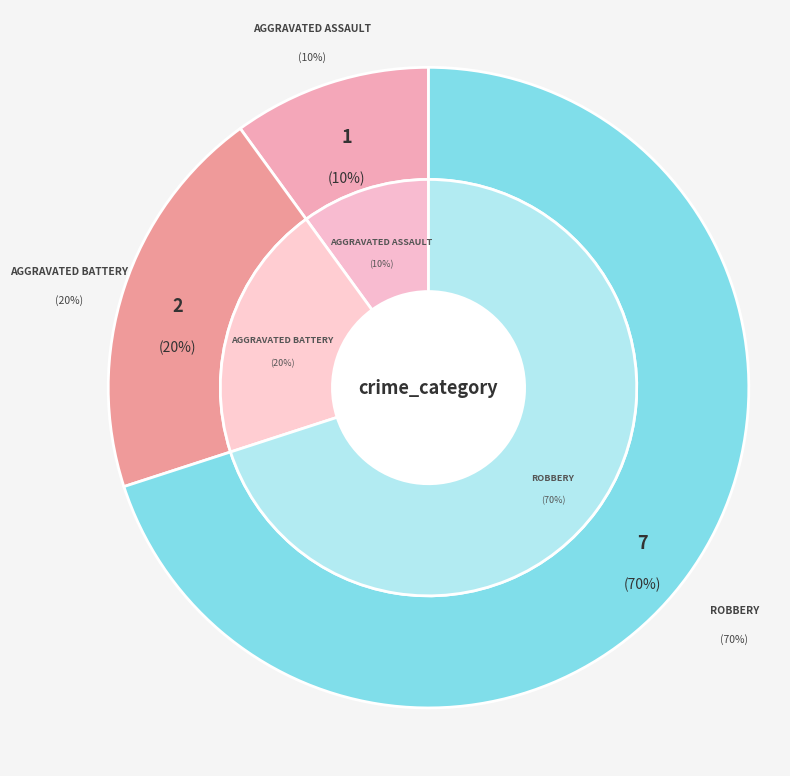

To the nearest percent, what is the average slice percentage?

33%